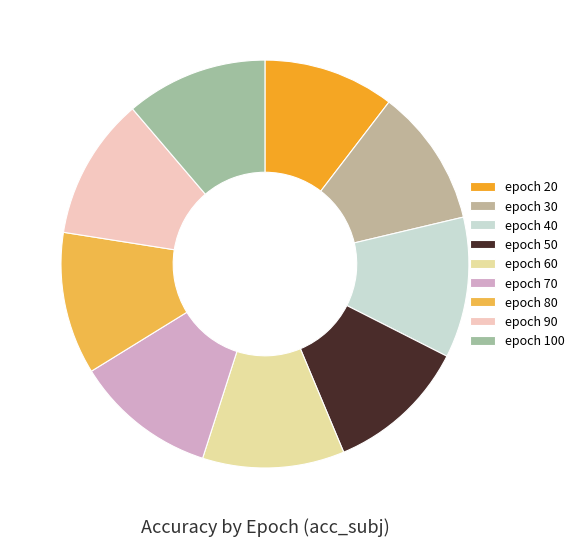

Rank the categories by value from highest to lowest.

80, 90, 70, 60, 100, 50, 40, 30, 20